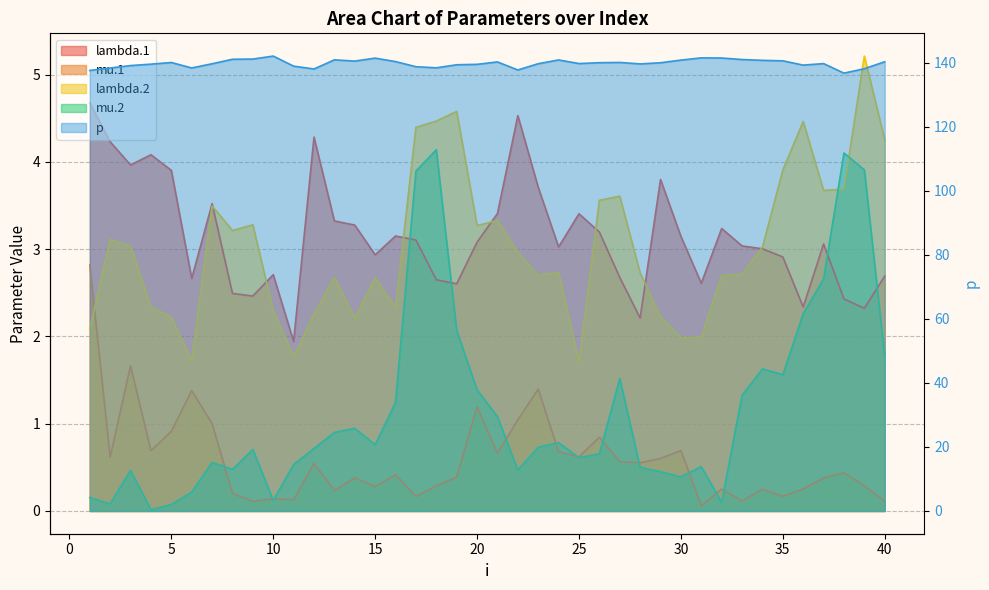

How many lines are shown in the chart?

5